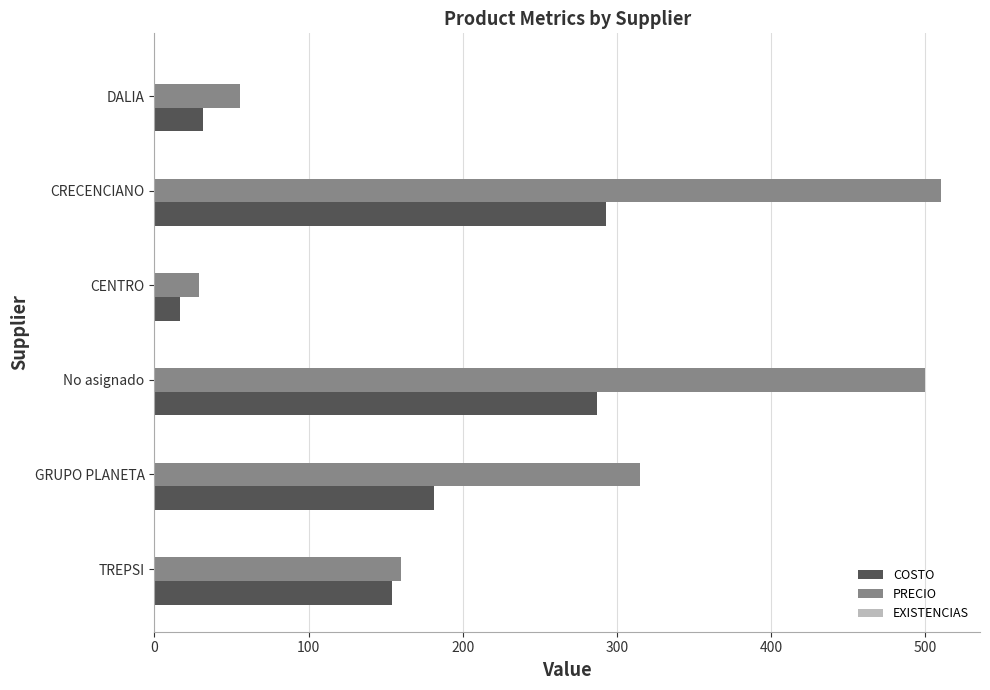

Which series has the largest total across all categories?

PRECIO